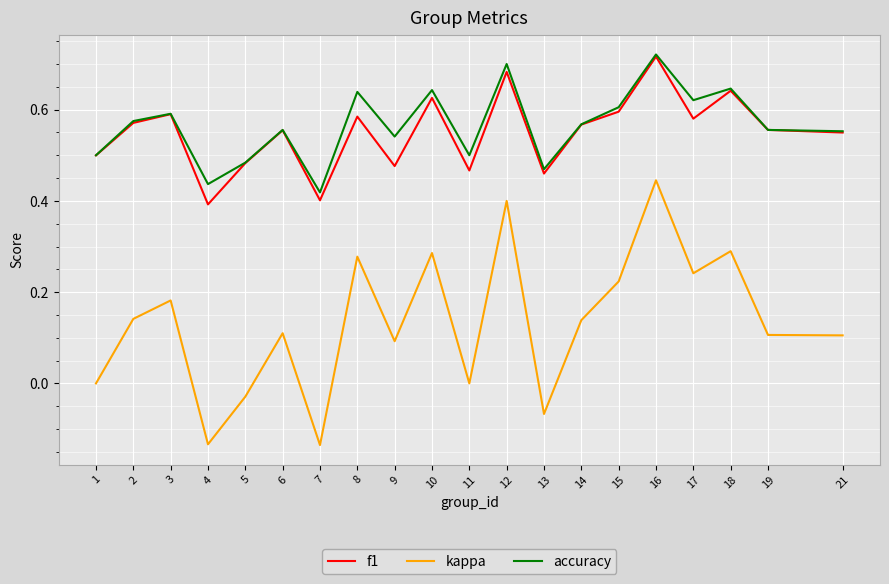

Where is the first local minimum for accuracy?

4